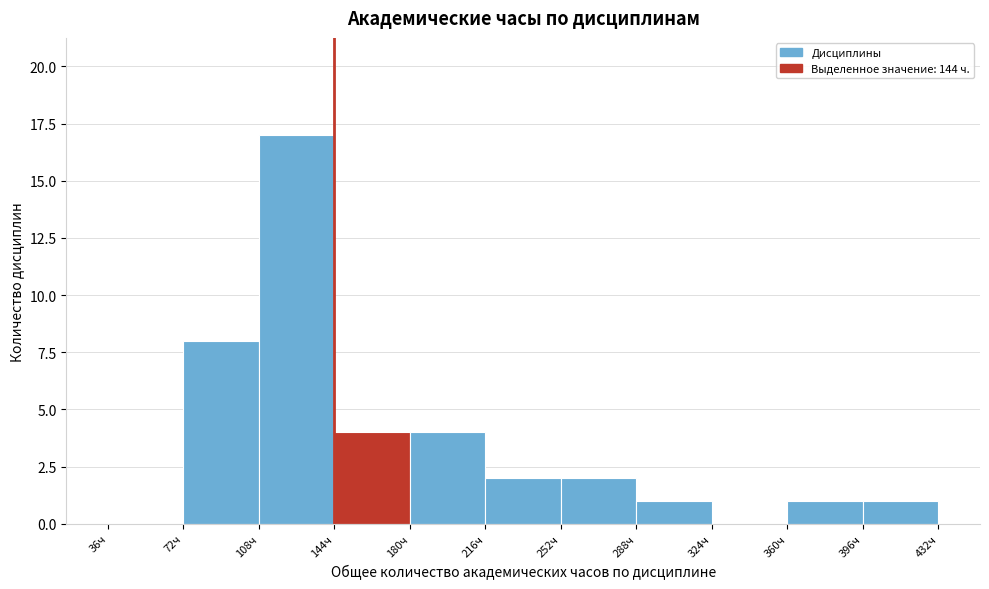

How tall is the bar that spans 360 to 396 on the x-axis? Neither the bar edges nor the heights are printed on the chart, so give them approximately, as read against the axes.

1